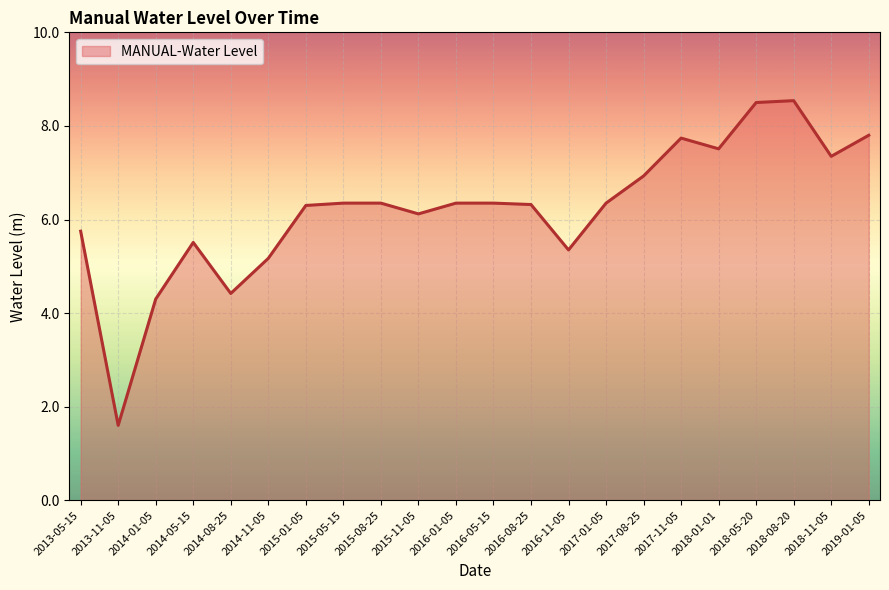

How many categories are shown in the chart?

22